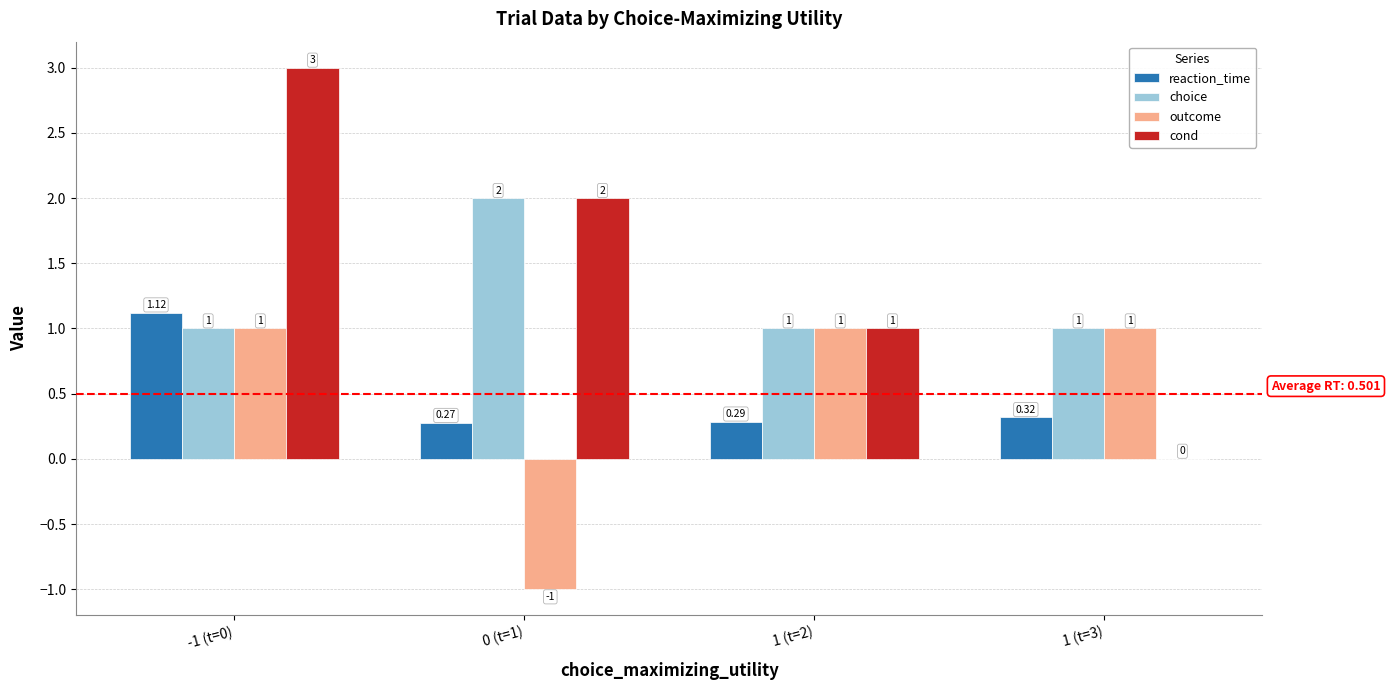

Which series has the largest range (max minus min)?

cond